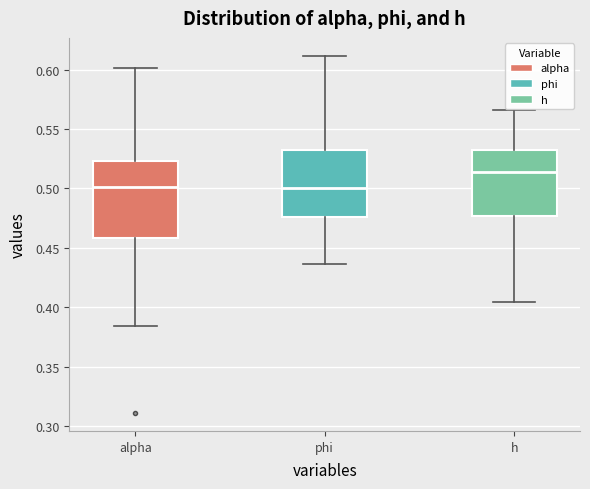

Comparing the boxes themselves (not the whiskers), which one is the tallest?

alpha